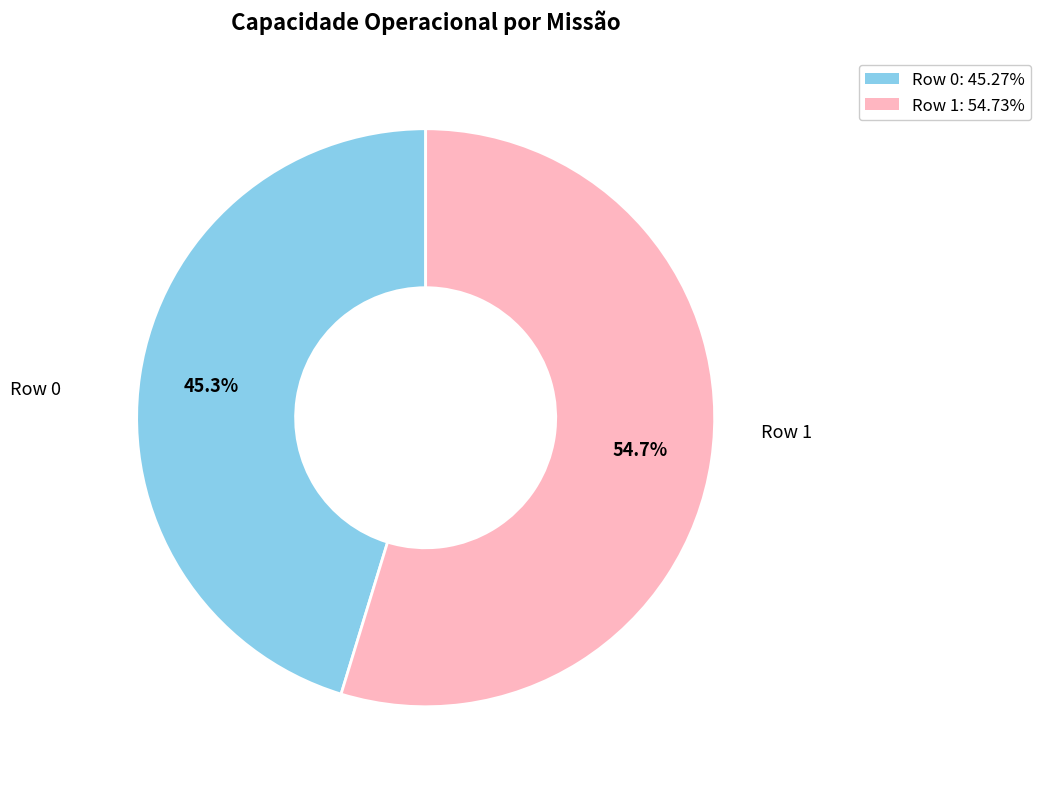

True or false: Row 1 accounts for 55% of the total.

True